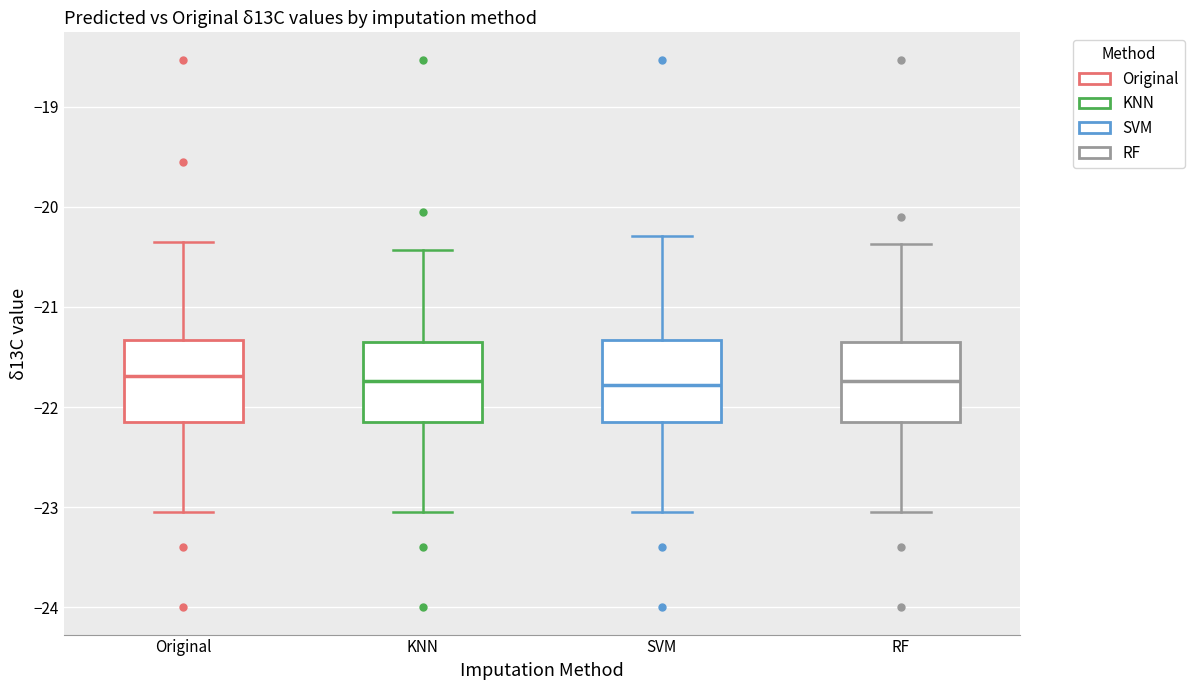

Reading left to right, transcribe this box plot: for each box, give where its median line is, the range the box spans, and where its two whiskers end, as read against the y-axis. The values are not printed on the chart, so give them approximately, as read against the axis.

Original: median -21.7, box -22.1 to -21.3, whiskers -23.0 to -20.3
KNN: median -21.7, box -22.1 to -21.3, whiskers -23.0 to -20.4
SVM: median -21.8, box -22.1 to -21.3, whiskers -23.0 to -20.3
RF: median -21.7, box -22.1 to -21.3, whiskers -23.0 to -20.4